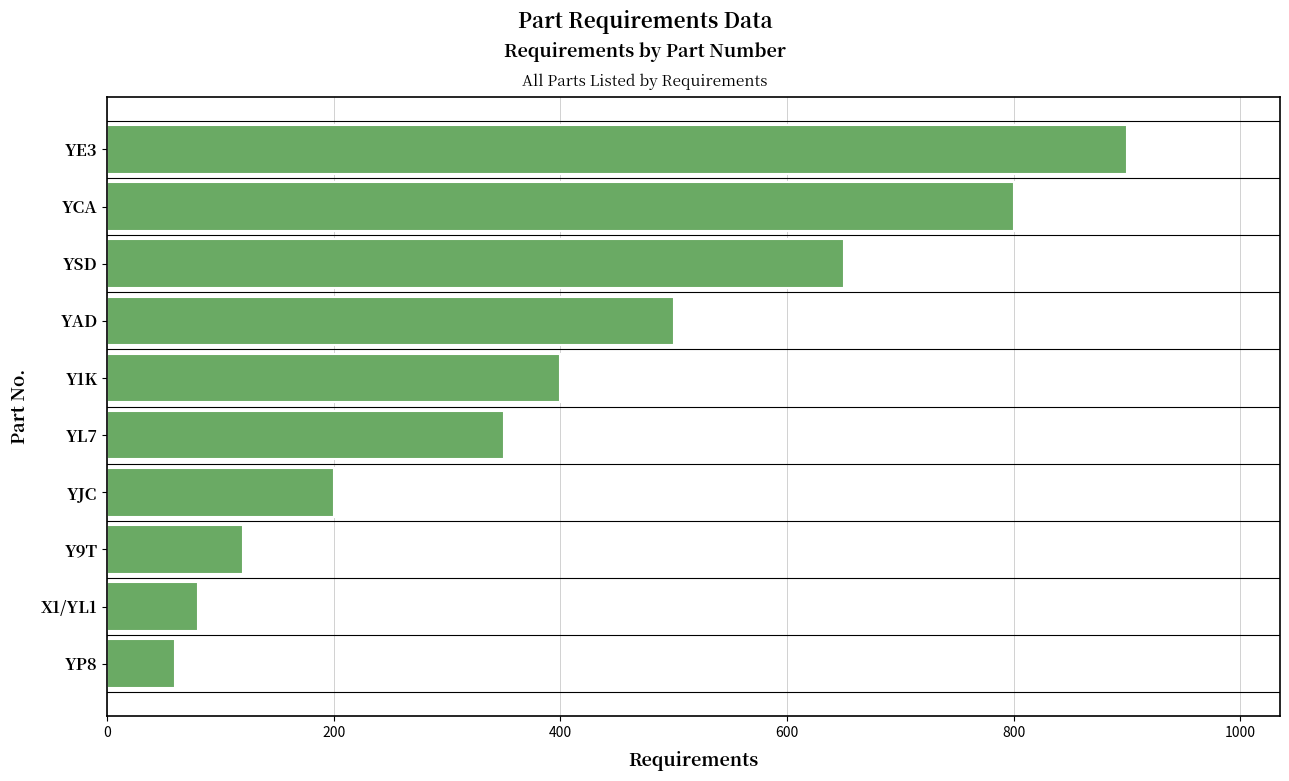

How many series are shown in this chart?

1